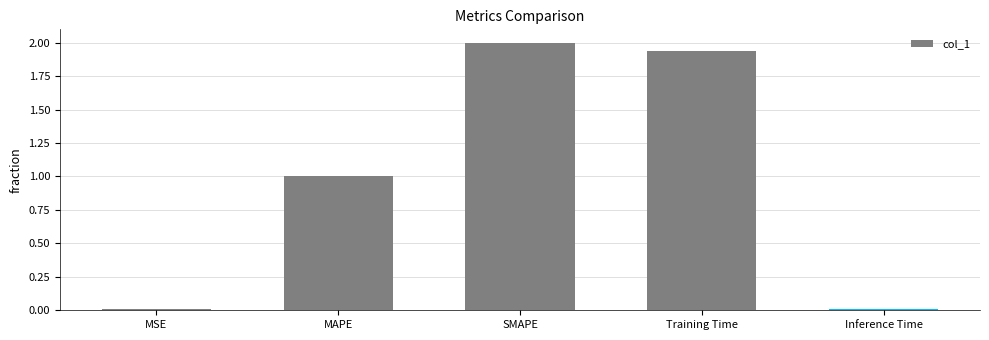

What is the label of the 2nd bar from the left?

MAPE